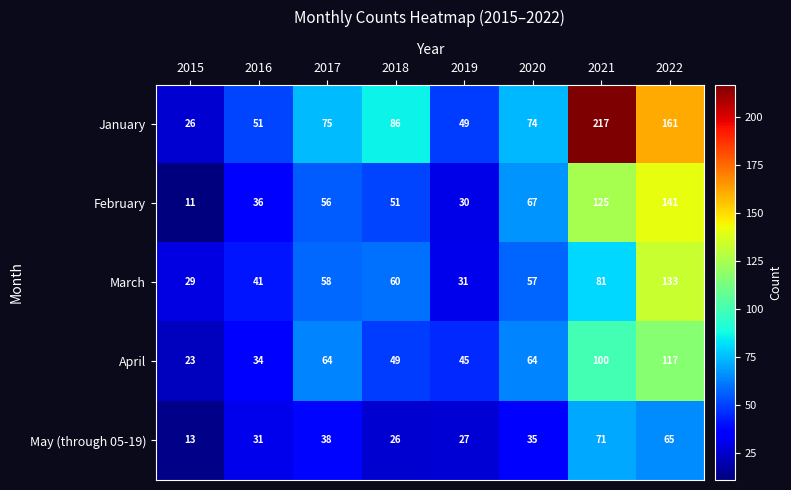

Which series changed the most between 2015 and 2020?

February